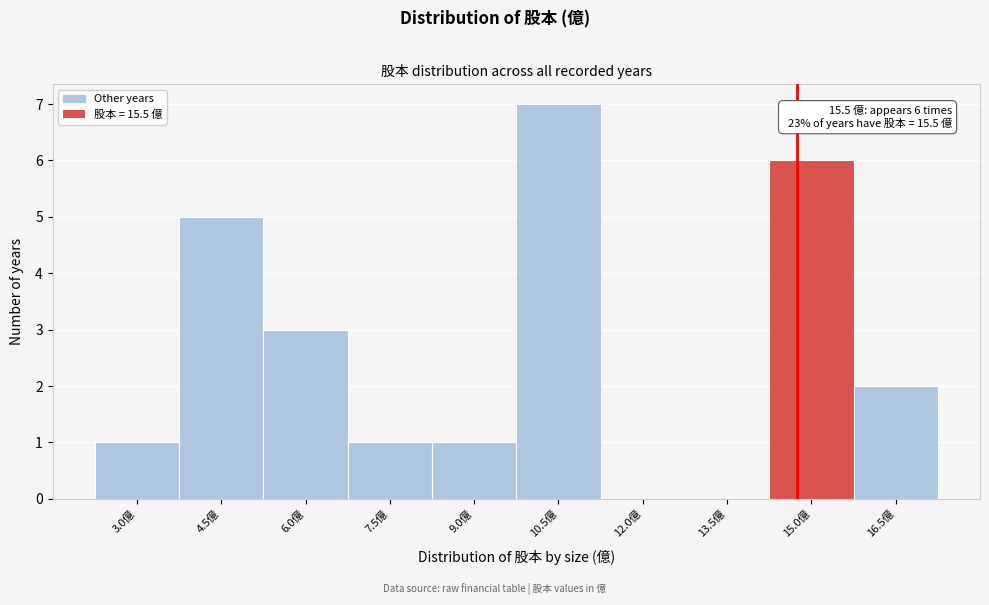

Reading left to right, transcribe all the data shown in this chart.

3.0億=1	4.5億=5	6.0億=3	7.5億=1	9.0億=1	10.5億=7	12.0億=0	13.5億=0	15.0億=6	16.5億=2